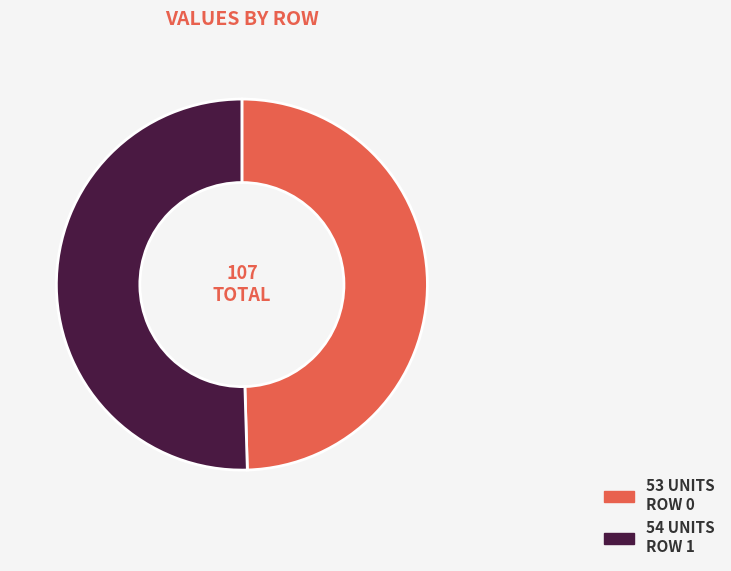

Does any single category account for the majority?

Yes